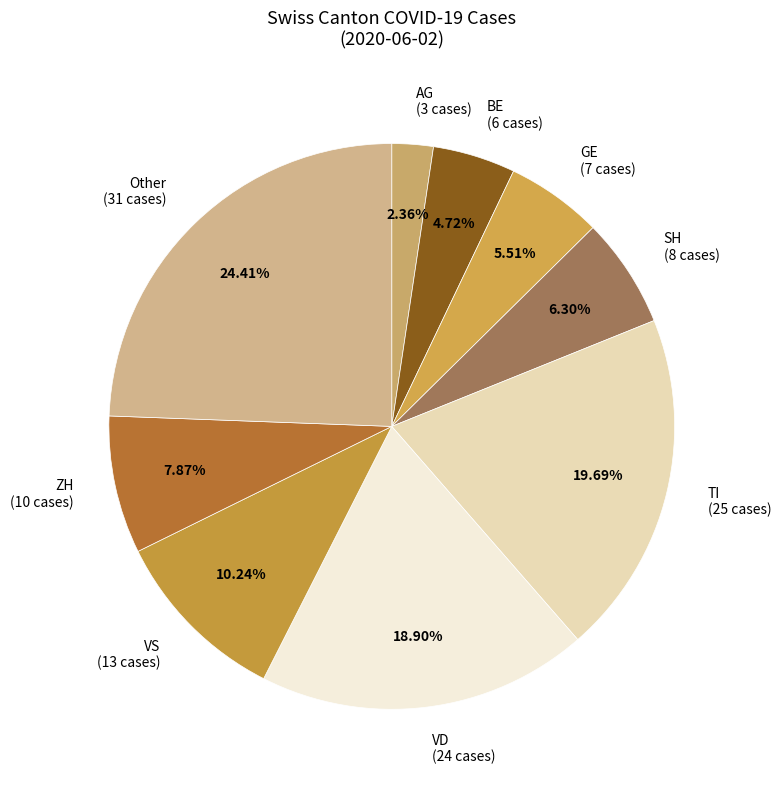

The VD slice represents 11% of the pie. True or false?

False